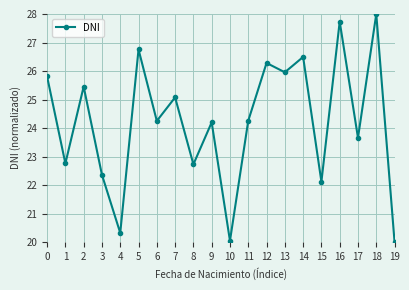

At which category does the data reach its first local peak?

2